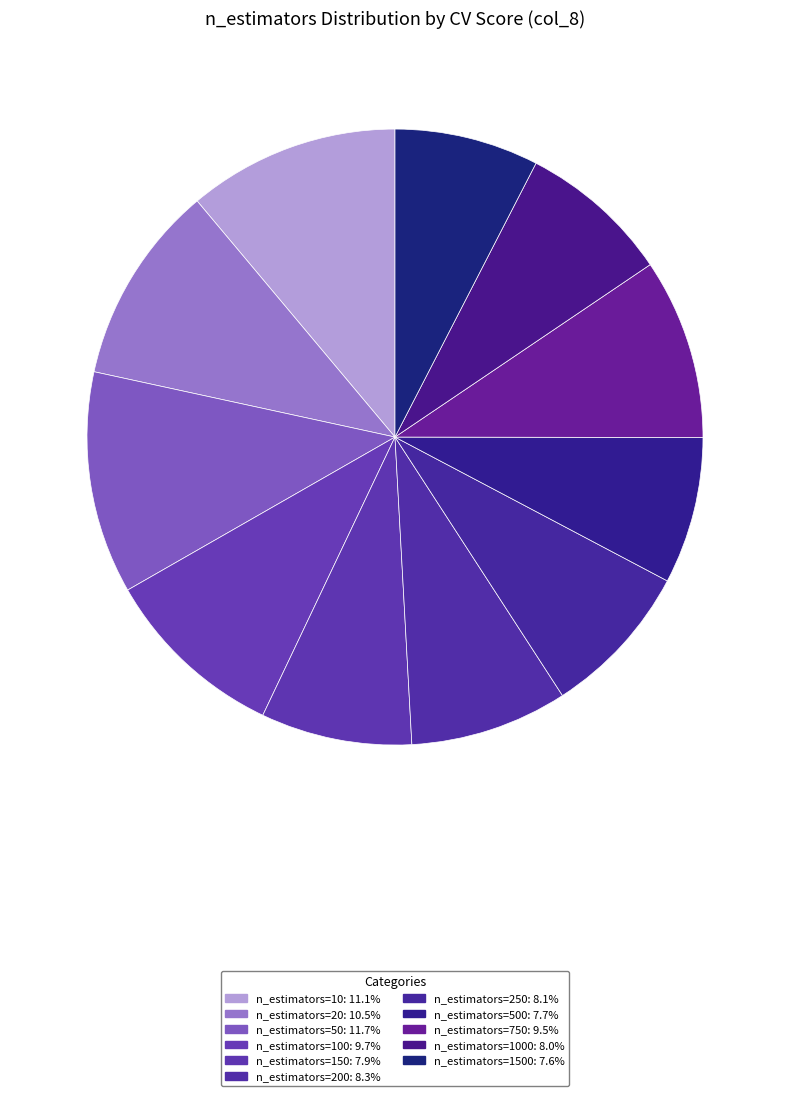

Which slice is the largest?

n_estimators=50